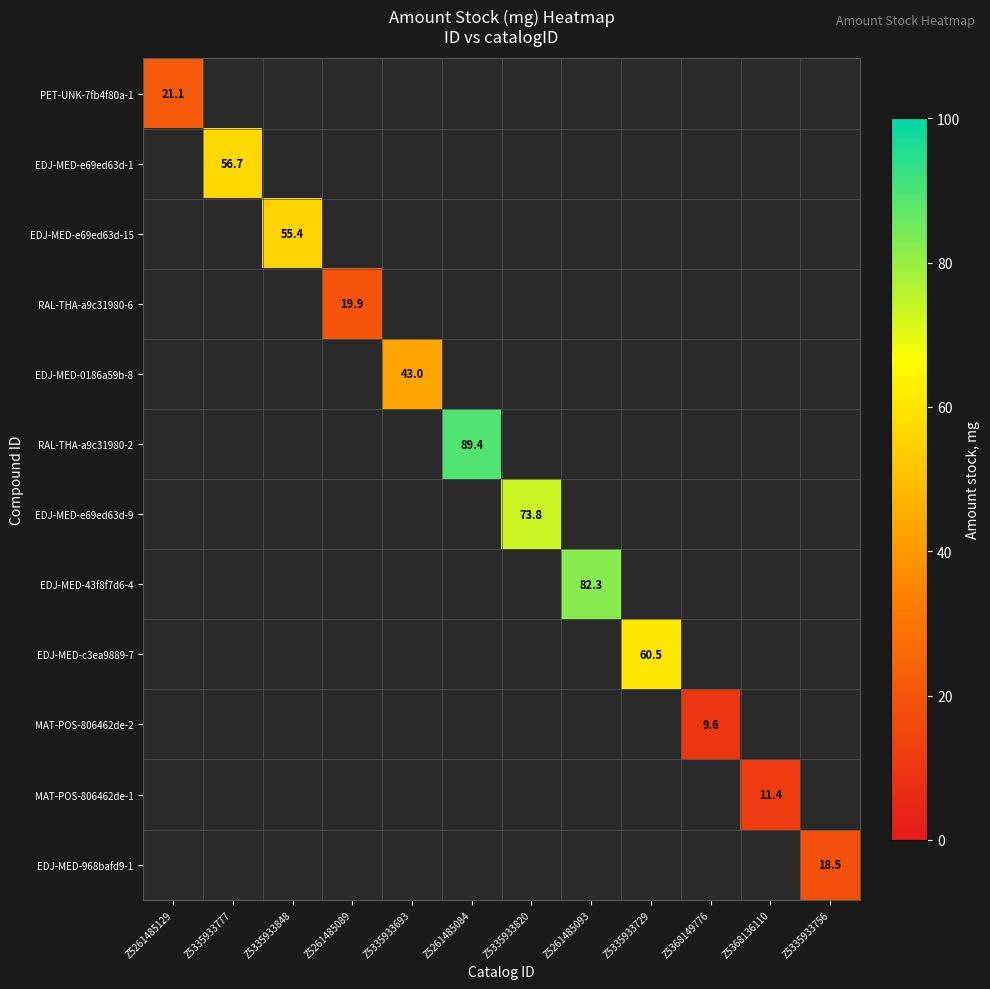

What is the maximum value shown in the chart?

89.4